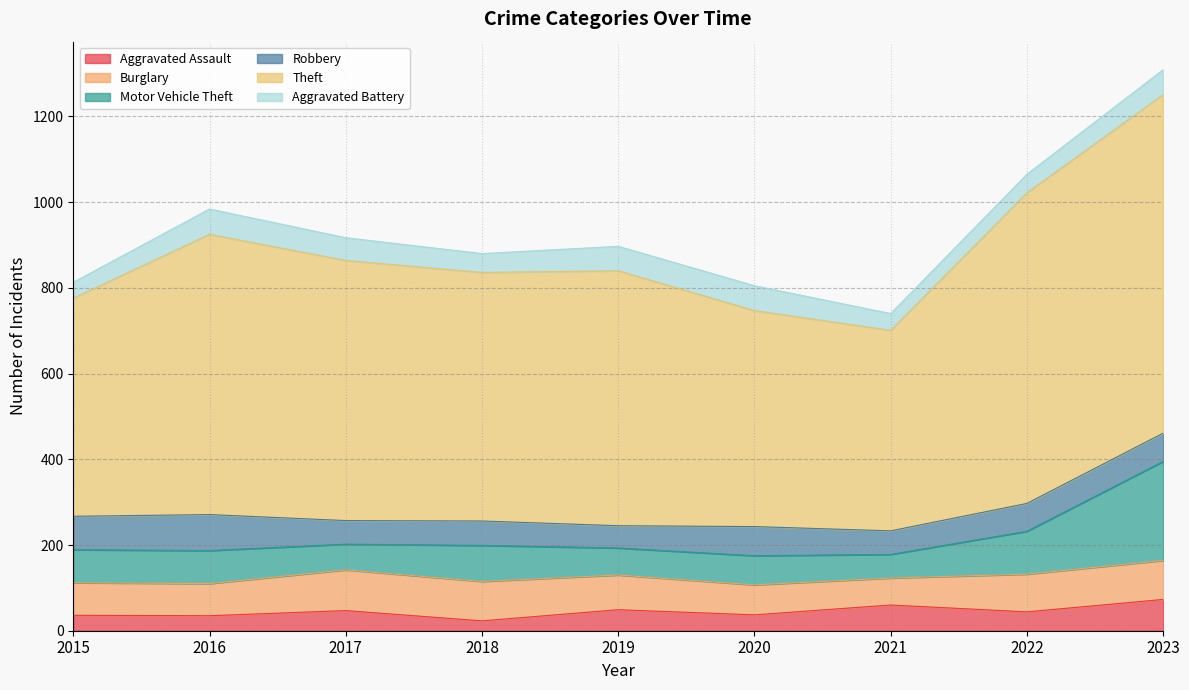

What is the value of the Robbery point at the 6th from the left?

68